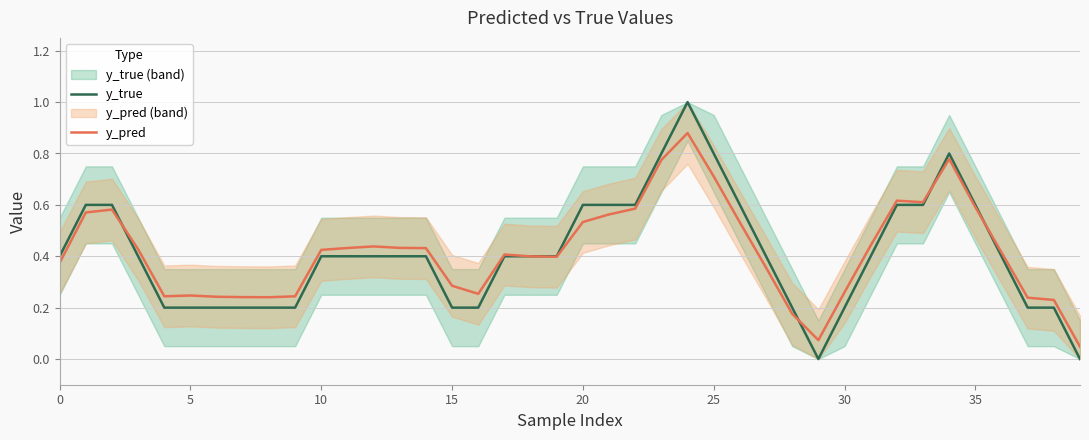

At which label does y_true reach its peak?

24